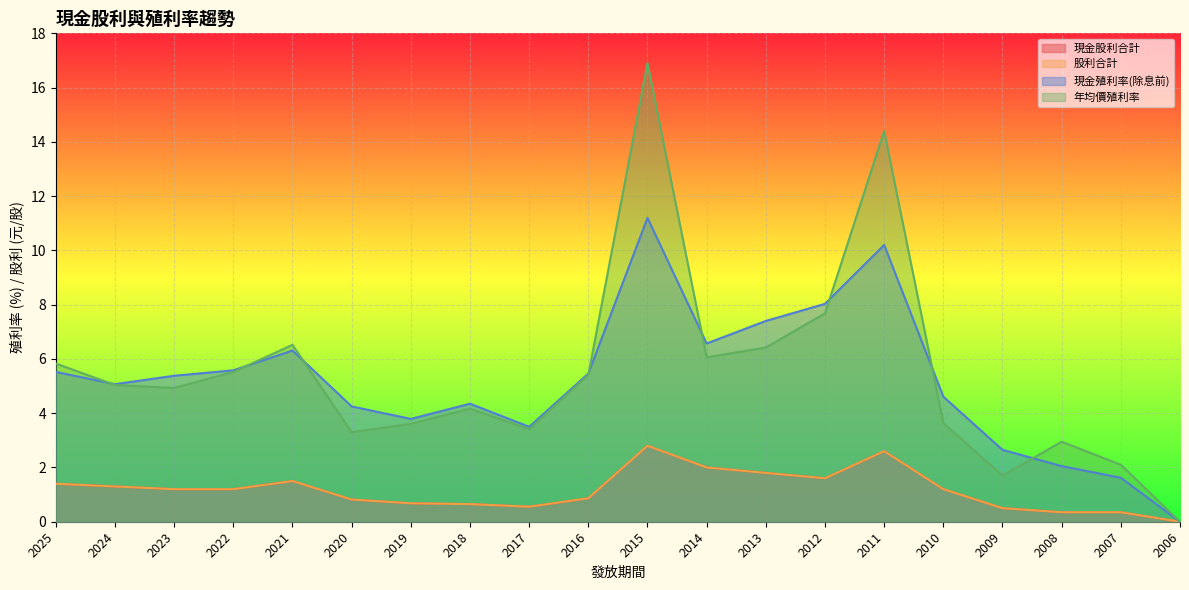

Is it true that 現金股利合計 equals 1.5 at 2021?

True